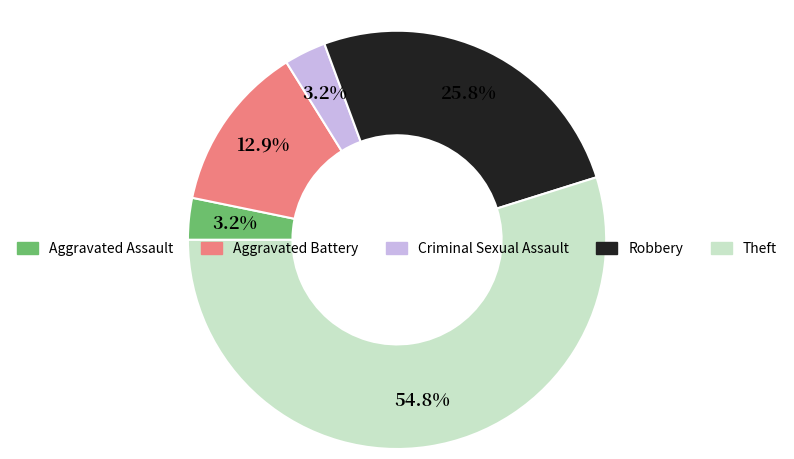

Which slice is the largest?

Theft